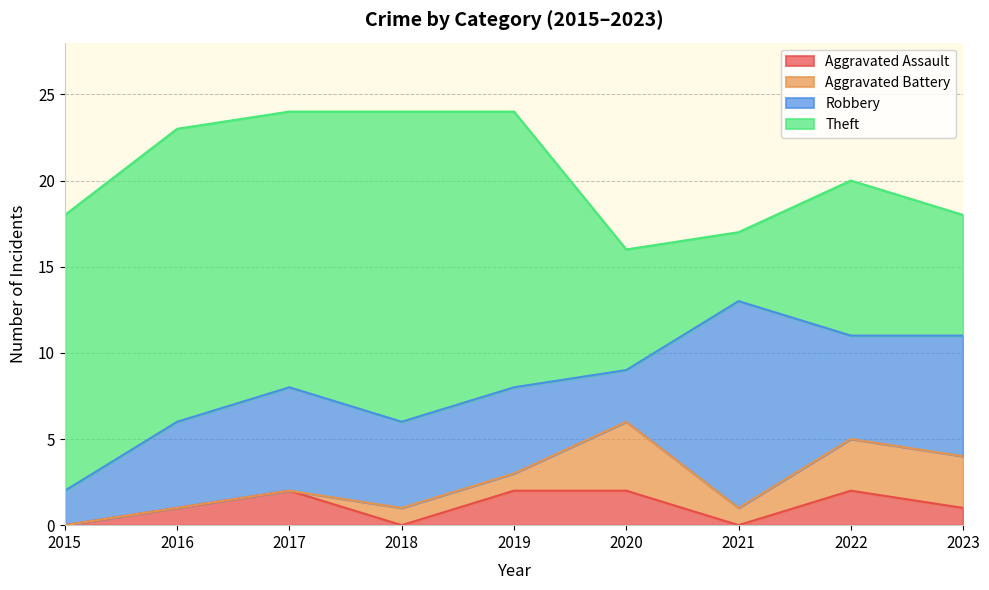

True or false: Robbery and Theft cross at least once.

True